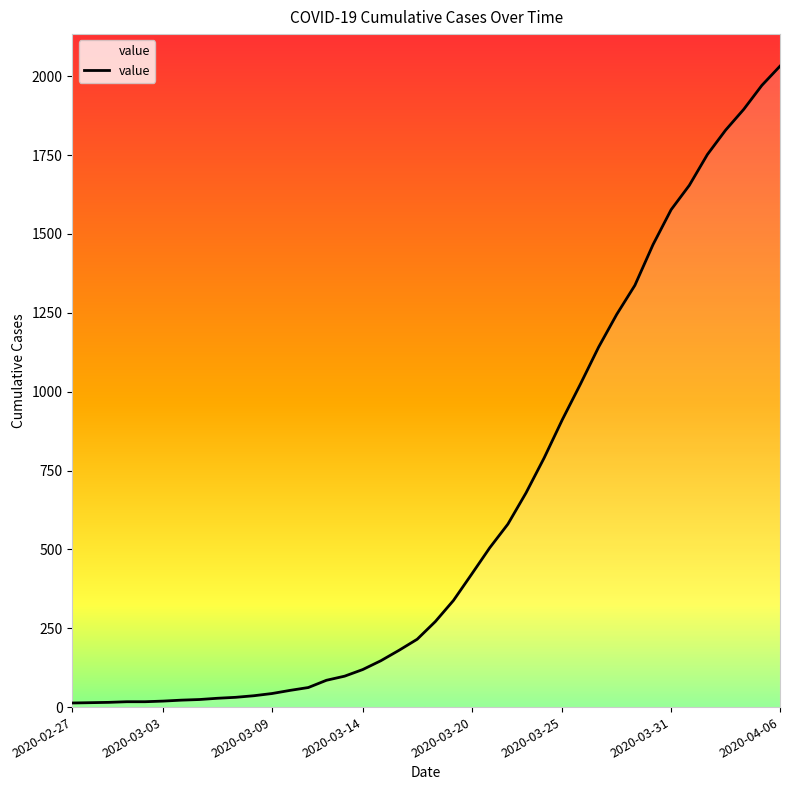

Does the chart display data point markers on the line(s)?

No